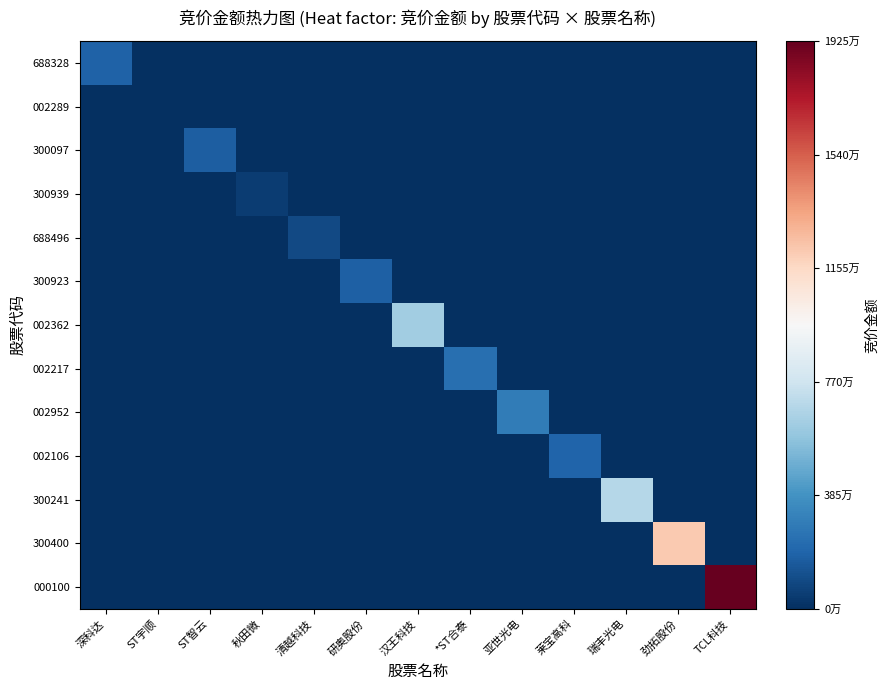

Reading right to left, list all the values displayed in this chart.

688328: TCL科技=0	劲拓股份=0	瑞丰光电=0	莱宝高科=0	亚世光电=0	*ST合泰=0	汉王科技=0	研奥股份=0	清越科技=0	秋田微=0	ST智云=0	ST宇顺=0	深科达=1827164
002289: TCL科技=0	劲拓股份=0	瑞丰光电=0	莱宝高科=0	亚世光电=0	*ST合泰=0	汉王科技=0	研奥股份=0	清越科技=0	秋田微=0	ST智云=0	ST宇顺=64076	深科达=0
300097: TCL科技=0	劲拓股份=0	瑞丰光电=0	莱宝高科=0	亚世光电=0	*ST合泰=0	汉王科技=0	研奥股份=0	清越科技=0	秋田微=0	ST智云=1680750	ST宇顺=0	深科达=0
300939: TCL科技=0	劲拓股份=0	瑞丰光电=0	莱宝高科=0	亚世光电=0	*ST合泰=0	汉王科技=0	研奥股份=0	清越科技=0	秋田微=454177	ST智云=0	ST宇顺=0	深科达=0
688496: TCL科技=0	劲拓股份=0	瑞丰光电=0	莱宝高科=0	亚世光电=0	*ST合泰=0	汉王科技=0	研奥股份=0	清越科技=940810	秋田微=0	ST智云=0	ST宇顺=0	深科达=0
300923: TCL科技=0	劲拓股份=0	瑞丰光电=0	莱宝高科=0	亚世光电=0	*ST合泰=0	汉王科技=0	研奥股份=1749162	清越科技=0	秋田微=0	ST智云=0	ST宇顺=0	深科达=0
002362: TCL科技=0	劲拓股份=0	瑞丰光电=0	莱宝高科=0	亚世光电=0	*ST合泰=0	汉王科技=6250449	研奥股份=0	清越科技=0	秋田微=0	ST智云=0	ST宇顺=0	深科达=0
002217: TCL科技=0	劲拓股份=0	瑞丰光电=0	莱宝高科=0	亚世光电=0	*ST合泰=2374113	汉王科技=0	研奥股份=0	清越科技=0	秋田微=0	ST智云=0	ST宇顺=0	深科达=0
002952: TCL科技=0	劲拓股份=0	瑞丰光电=0	莱宝高科=0	亚世光电=2887980	*ST合泰=0	汉王科技=0	研奥股份=0	清越科技=0	秋田微=0	ST智云=0	ST宇顺=0	深科达=0
002106: TCL科技=0	劲拓股份=0	瑞丰光电=0	莱宝高科=1954512	亚世光电=0	*ST合泰=0	汉王科技=0	研奥股份=0	清越科技=0	秋田微=0	ST智云=0	ST宇顺=0	深科达=0
300241: TCL科技=0	劲拓股份=0	瑞丰光电=6877068	莱宝高科=0	亚世光电=0	*ST合泰=0	汉王科技=0	研奥股份=0	清越科技=0	秋田微=0	ST智云=0	ST宇顺=0	深科达=0
300400: TCL科技=0	劲拓股份=12135812	瑞丰光电=0	莱宝高科=0	亚世光电=0	*ST合泰=0	汉王科技=0	研奥股份=0	清越科技=0	秋田微=0	ST智云=0	ST宇顺=0	深科达=0
000100: TCL科技=19253550	劲拓股份=0	瑞丰光电=0	莱宝高科=0	亚世光电=0	*ST合泰=0	汉王科技=0	研奥股份=0	清越科技=0	秋田微=0	ST智云=0	ST宇顺=0	深科达=0